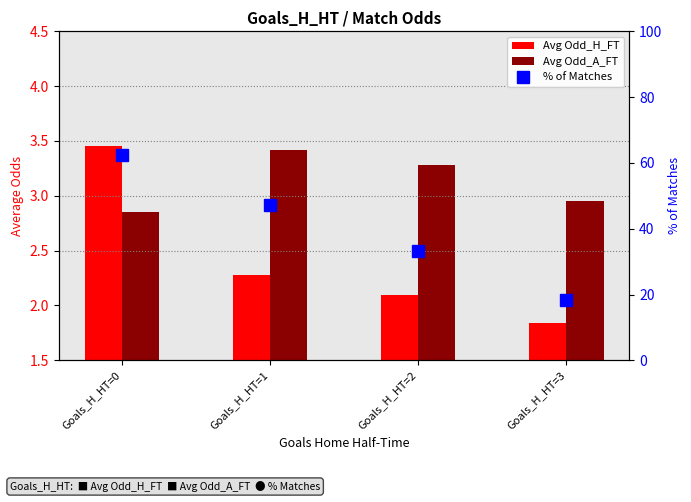

True or false: Avg Odd_A_FT has a value of 2.9 at Goals_H_HT=0.

True